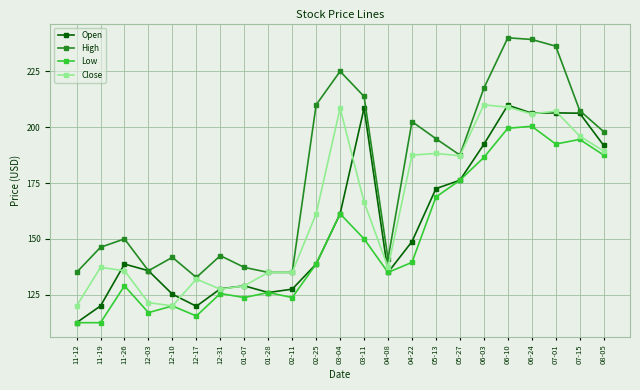

List the series in order of their overall mean, lowest first.

Low, Open, Close, High